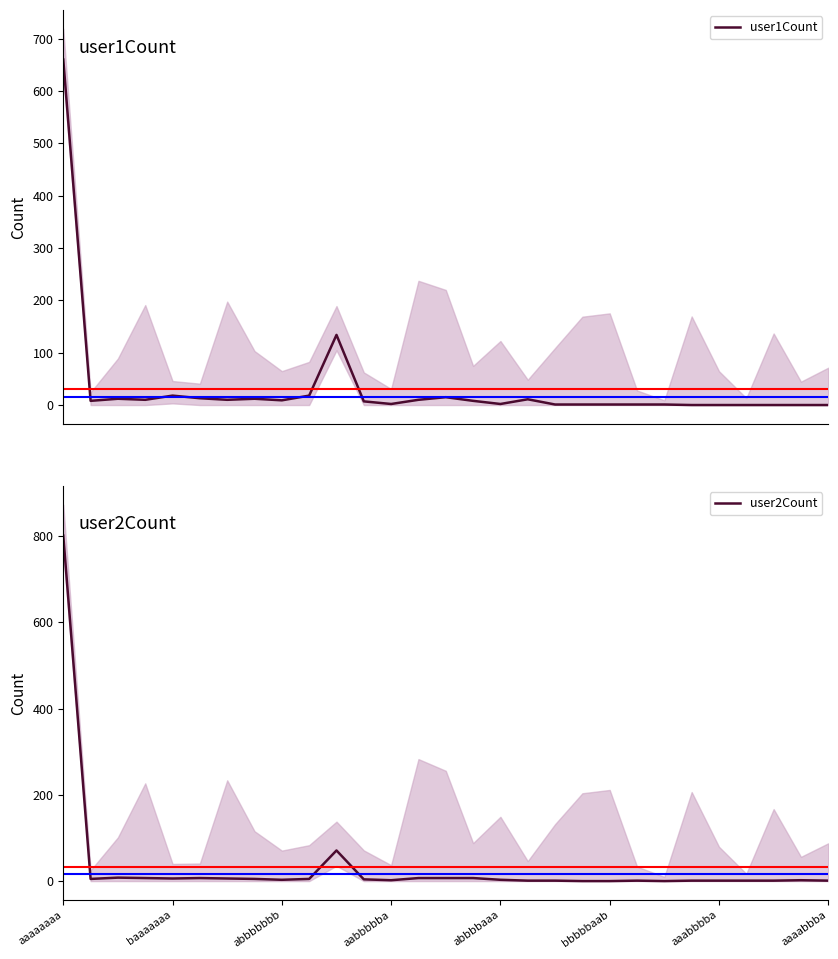

Does the chart display data point markers on the line(s)?

No